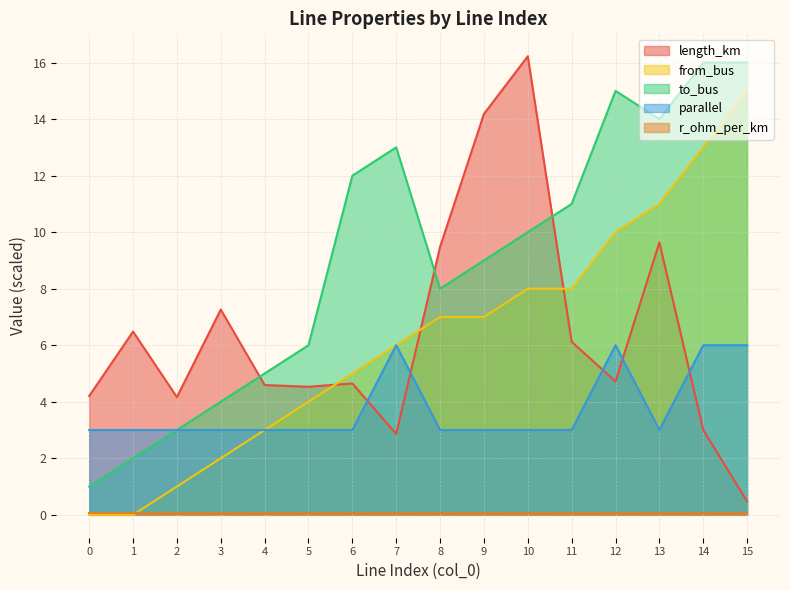

Where does the from_bus series first go above 7?

10